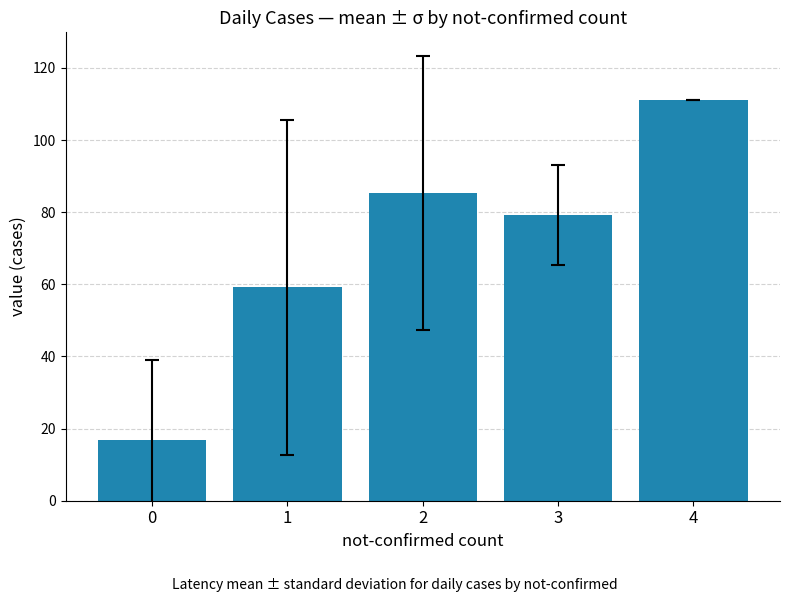

Which has a higher value, 2 or 3?

2